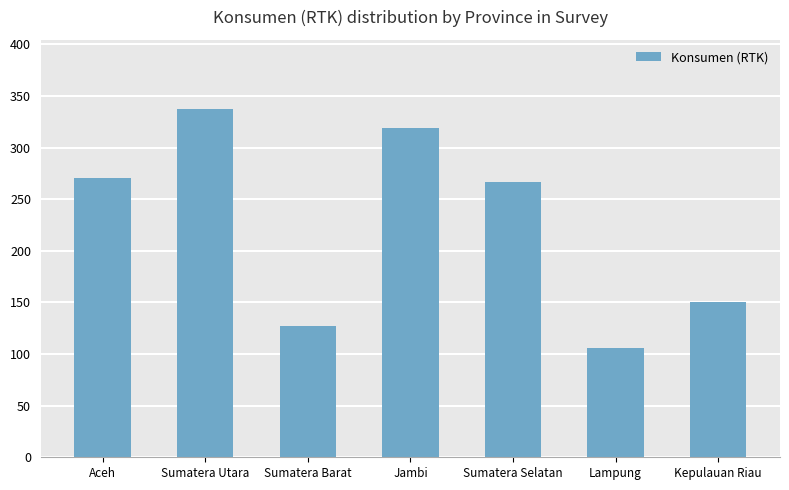

What is the sum of all values?

1577